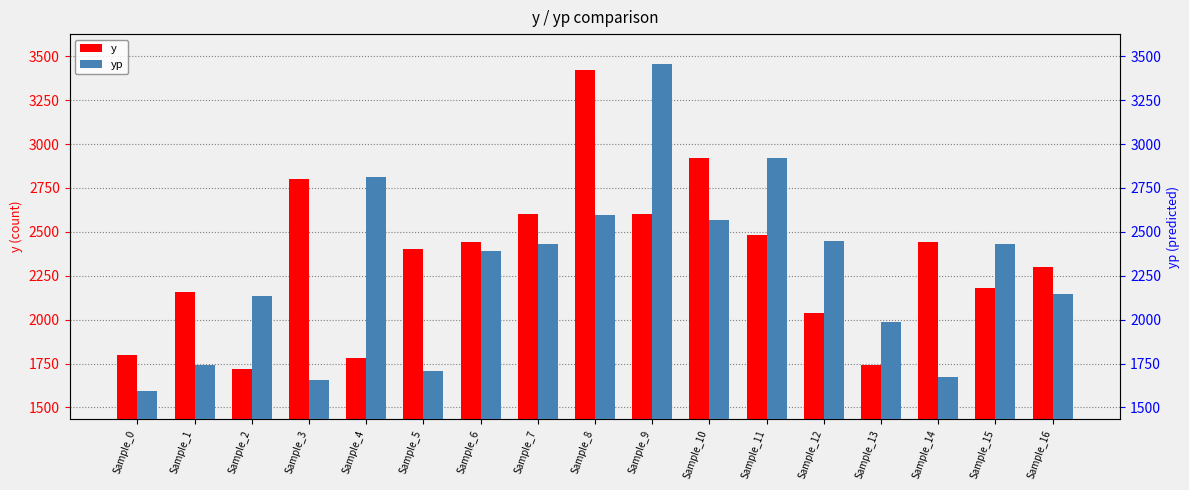

Reading left to right, list all the values displayed in this chart.

y: 1800.0	2160.0	1720.0	2800.0	1780.0	2400.0	2440.0	2600.0	3420.0	2600.0	2920.0	2480.0	2040.0	1740.0	2440.0	2180.0	2300.0
yp: 1592.2	1743.4	2132.7	1657.9	2813.5	1707.7	2389.4	2429.4	2596.4	3453.3	2566.2	2918.9	2449.2	1986.8	1675.7	2433.2	2147.8